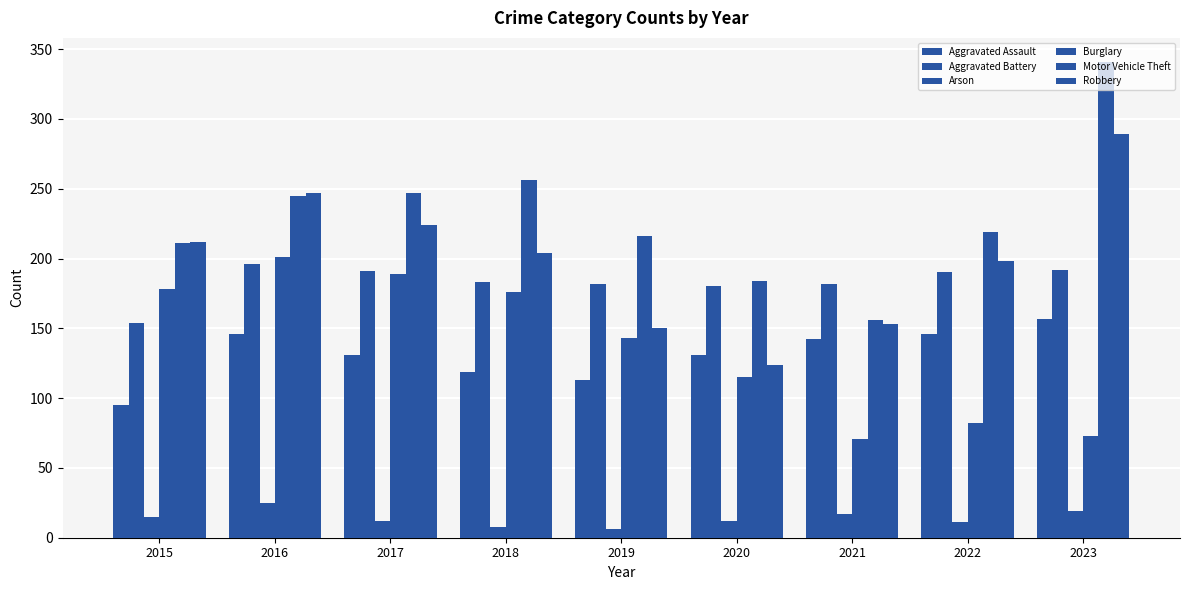

Which label corresponds to the largest value in the chart?

2023